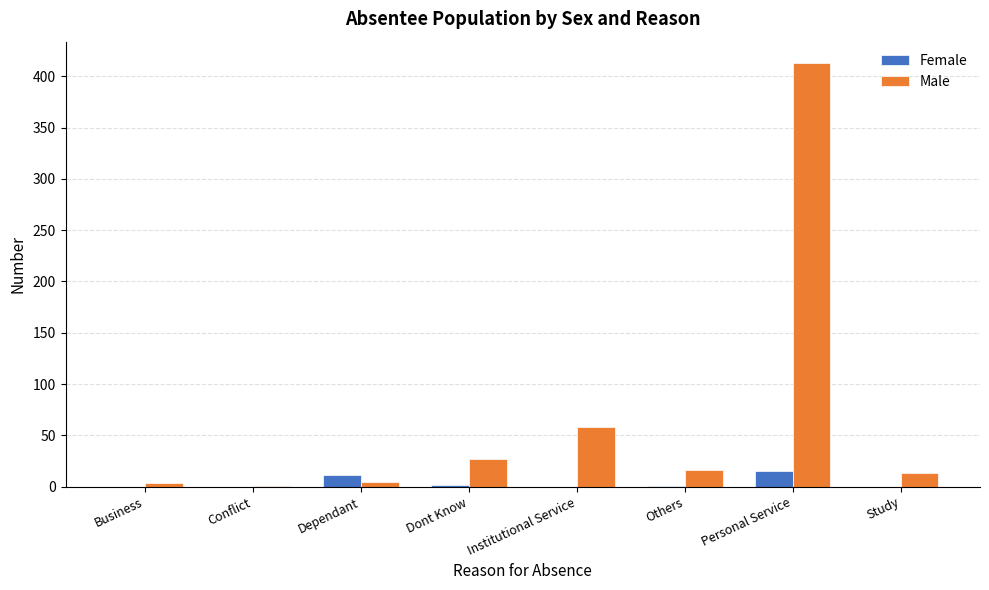

How many groups of bars are there?

8